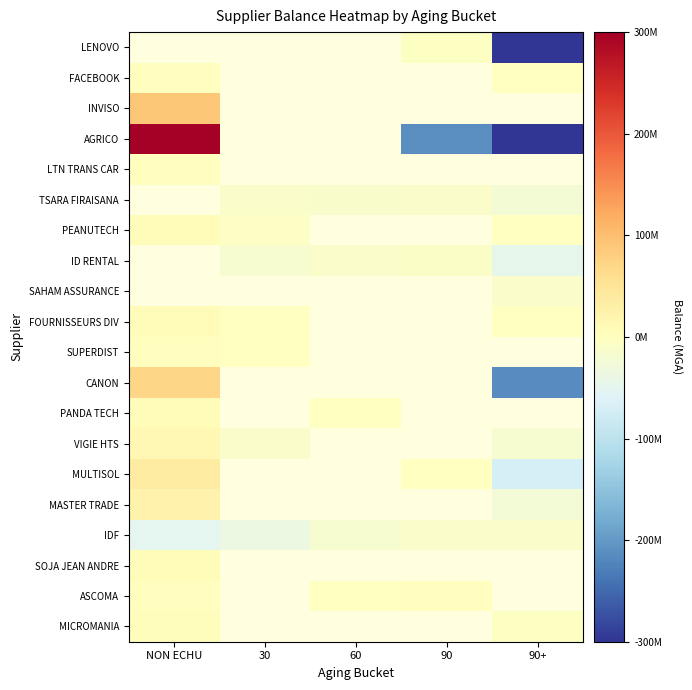

Is it true that SUPERDIST equals 329268.1 at NON ECHU?

False